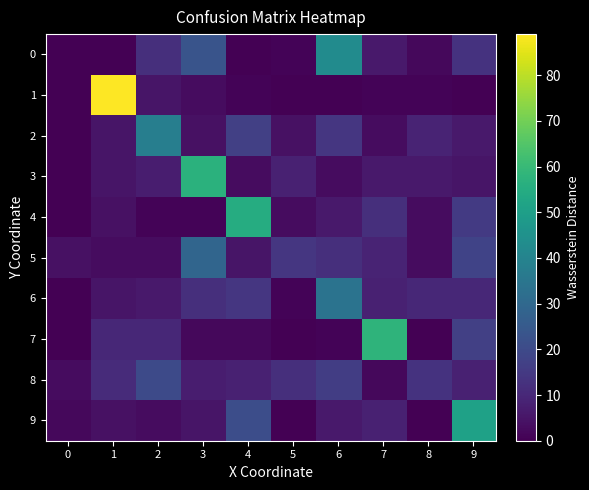

At which category is the sum across all series the highest?

3